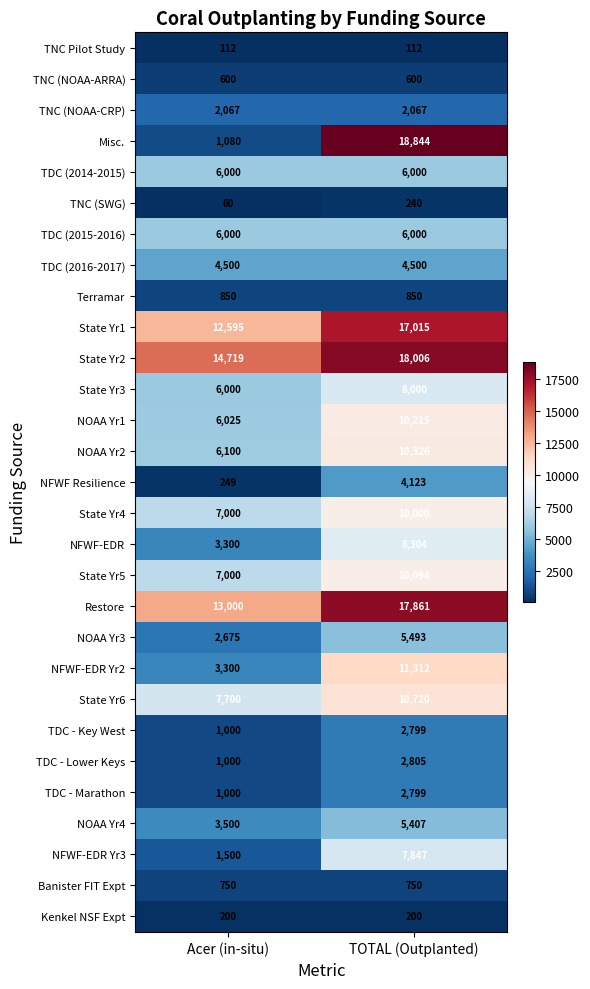

Which category has the lowest value across all series?

Acer (in-situ)